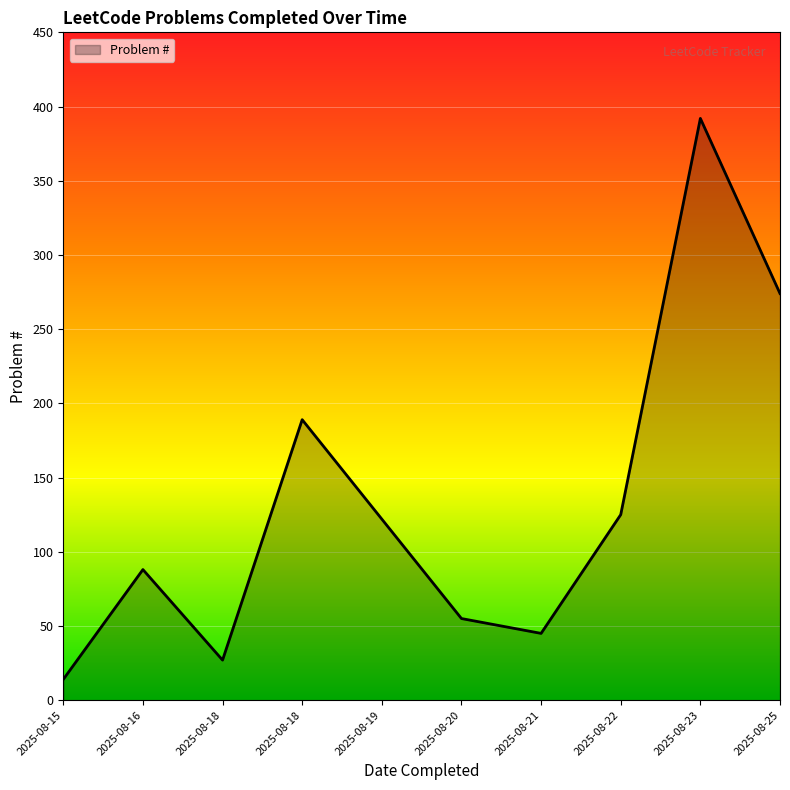

What is the greatest value displayed?

392